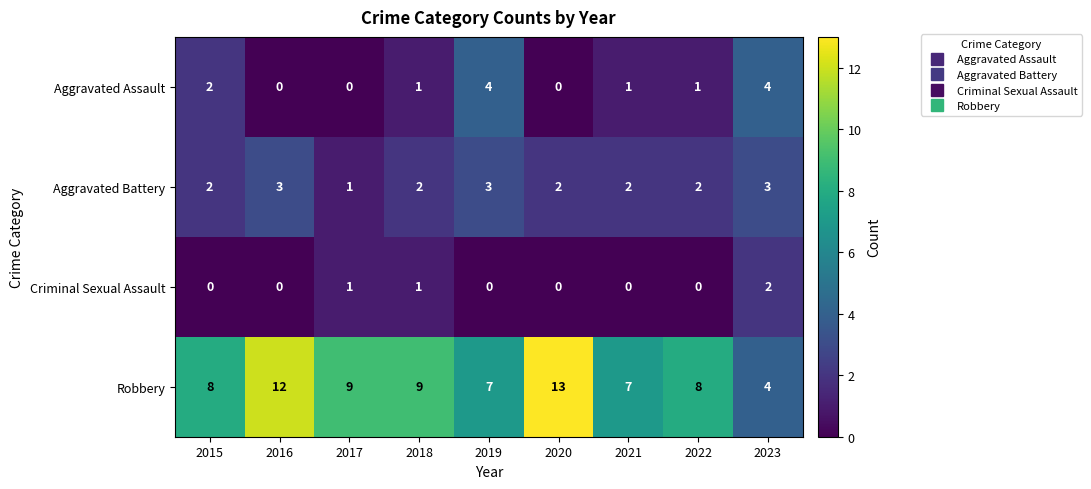

What is the sum of all Criminal Sexual Assault values?

4